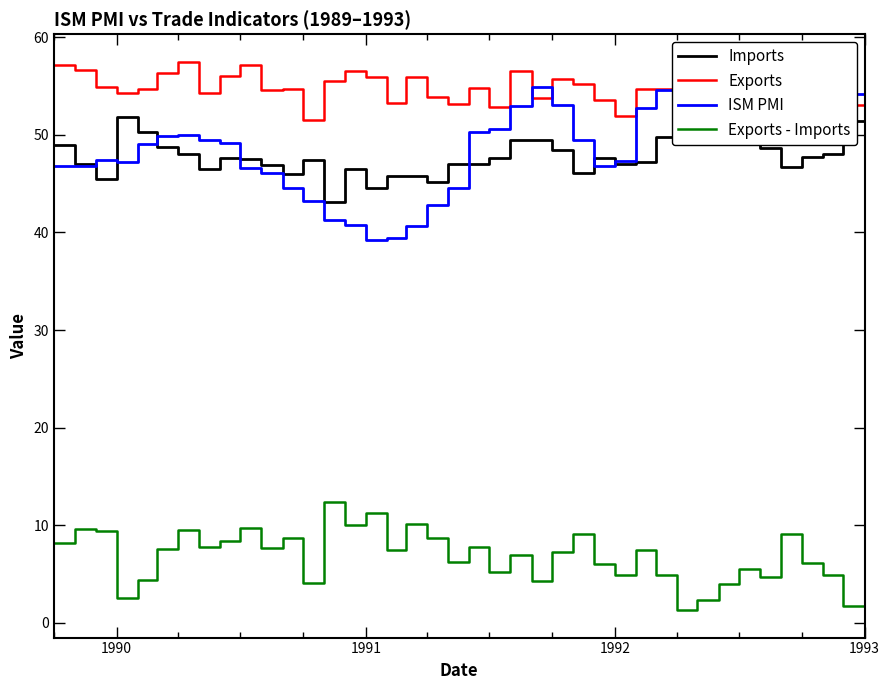

What is the maximum value for Exports - Imports?

12.4